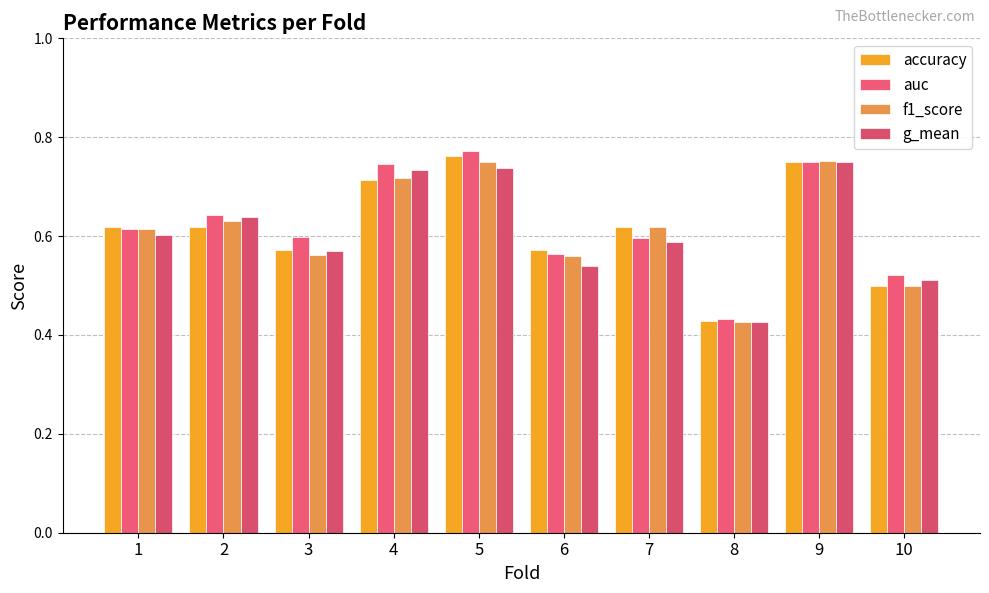

Is the value of auc at 8 greater than the value of accuracy at 8?

Yes